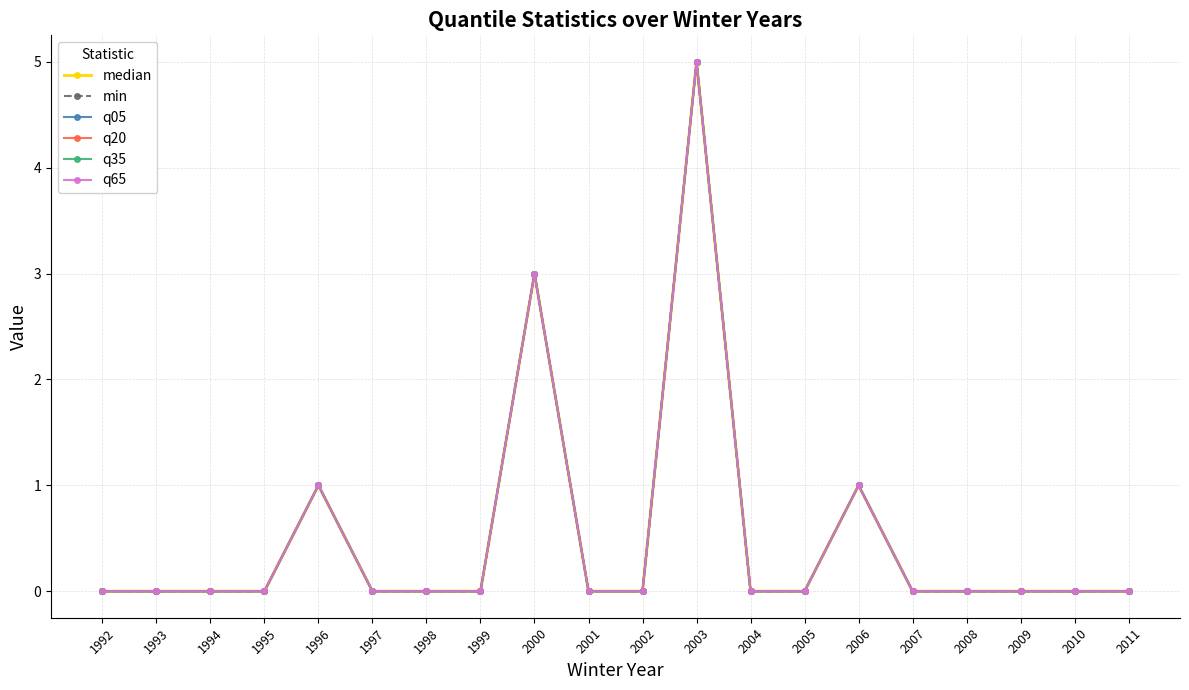

What is the difference between the maximum and minimum values in the q20 series?

5